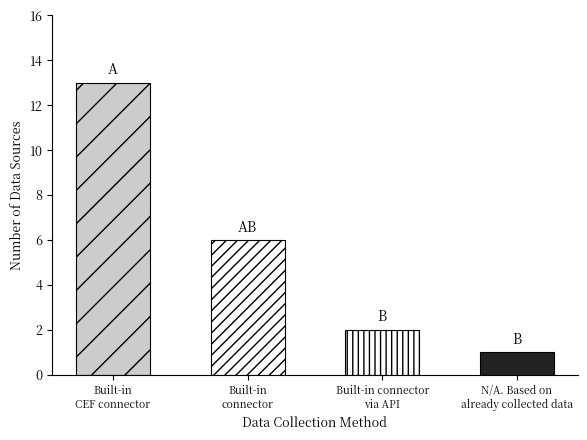

Is it true that the value at N/A. Based on already collected data is 1?

False